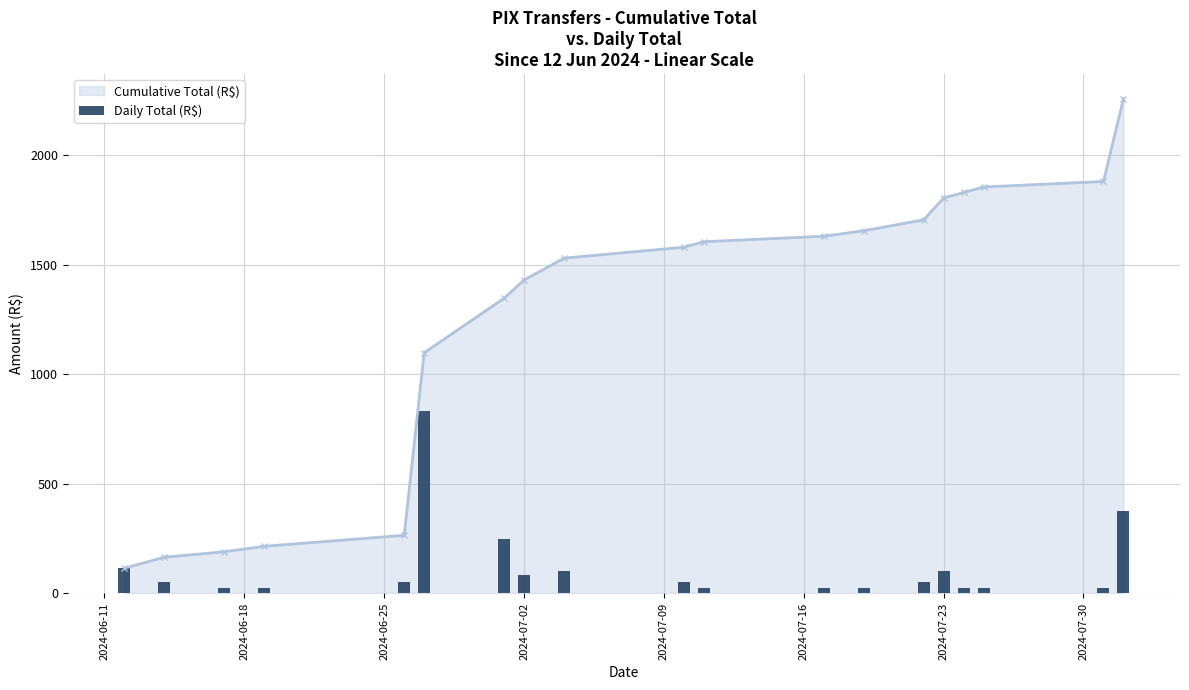

What is the difference between the maximum and second lowest values?

808.6